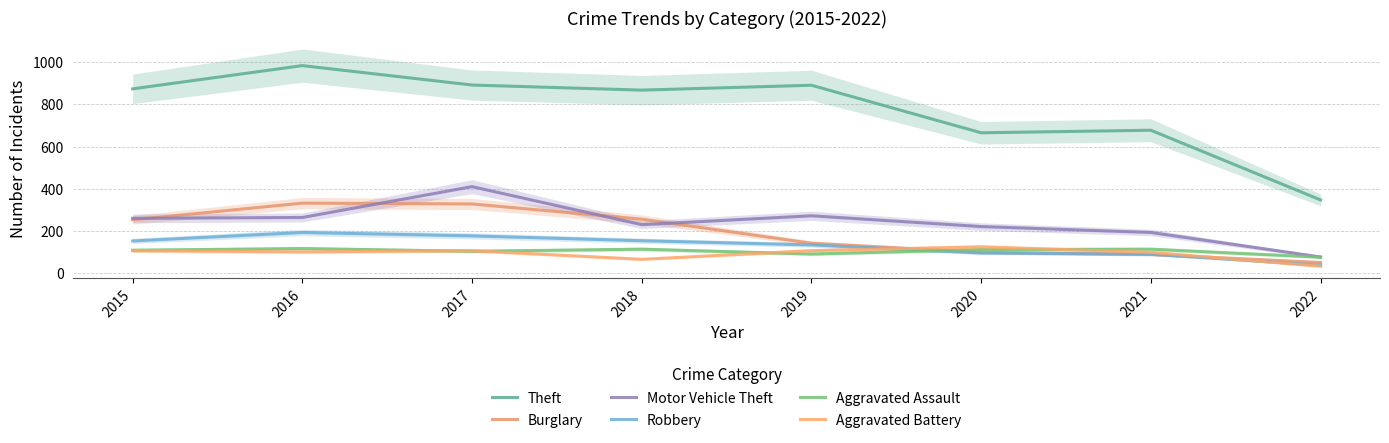

Reading right to left, extract all data points from this chart.

Theft: 348	678	666	891	868	892	984	874
Burglary: 52	90	100	143	257	329	333	254
Motor Vehicle Theft: 78	194	222	273	231	411	265	261
Robbery: 39	91	97	135	155	178	194	154
Aggravated Assault: 77	115	113	92	115	105	118	110
Aggravated Battery: 34	100	126	108	67	108	102	108